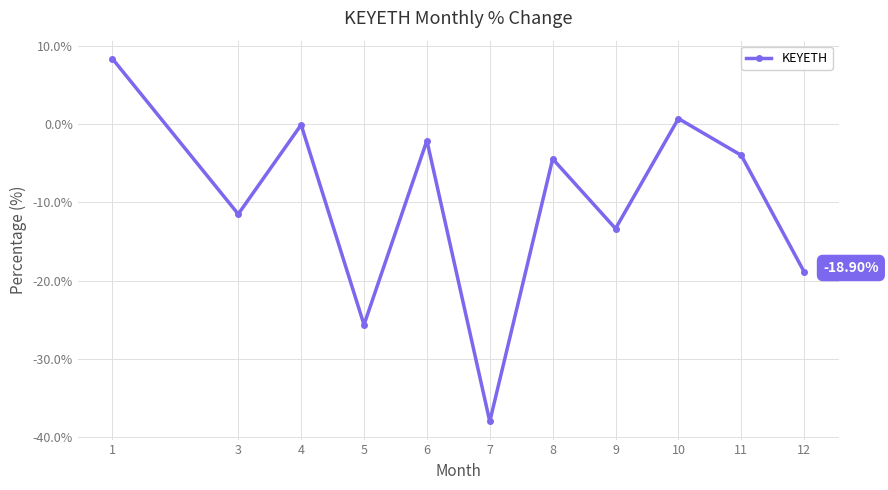

What is the smallest value displayed?

-38.0